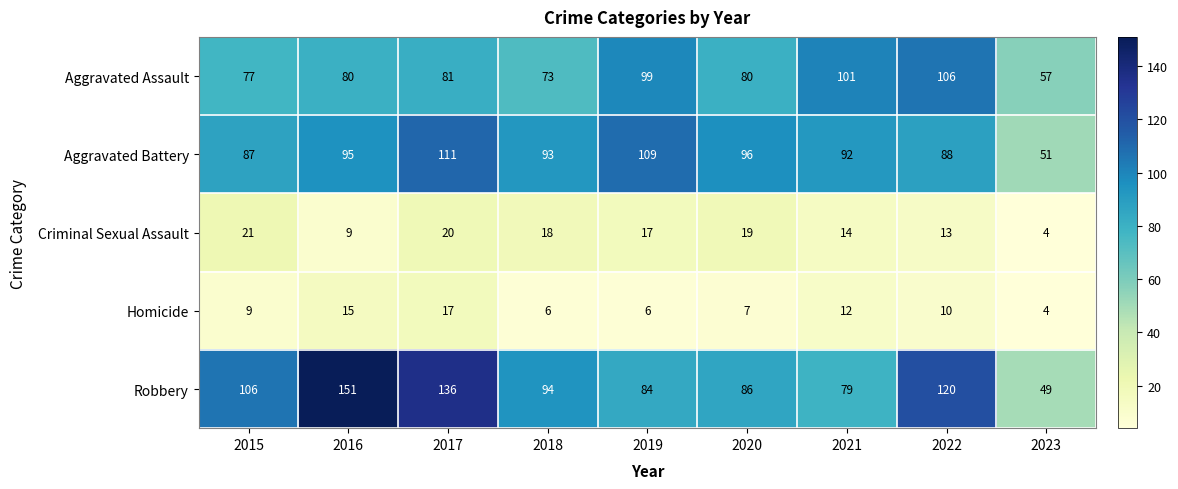

True or false: Criminal Sexual Assault has a value of 4 at 2023.

True